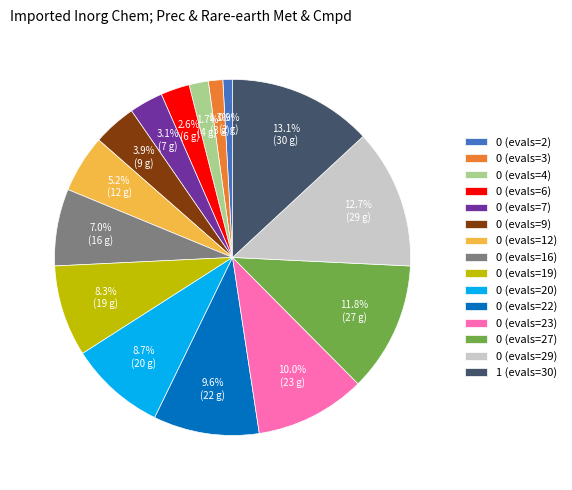

The 0 (evals=22) slice represents 1% of the pie. True or false?

False